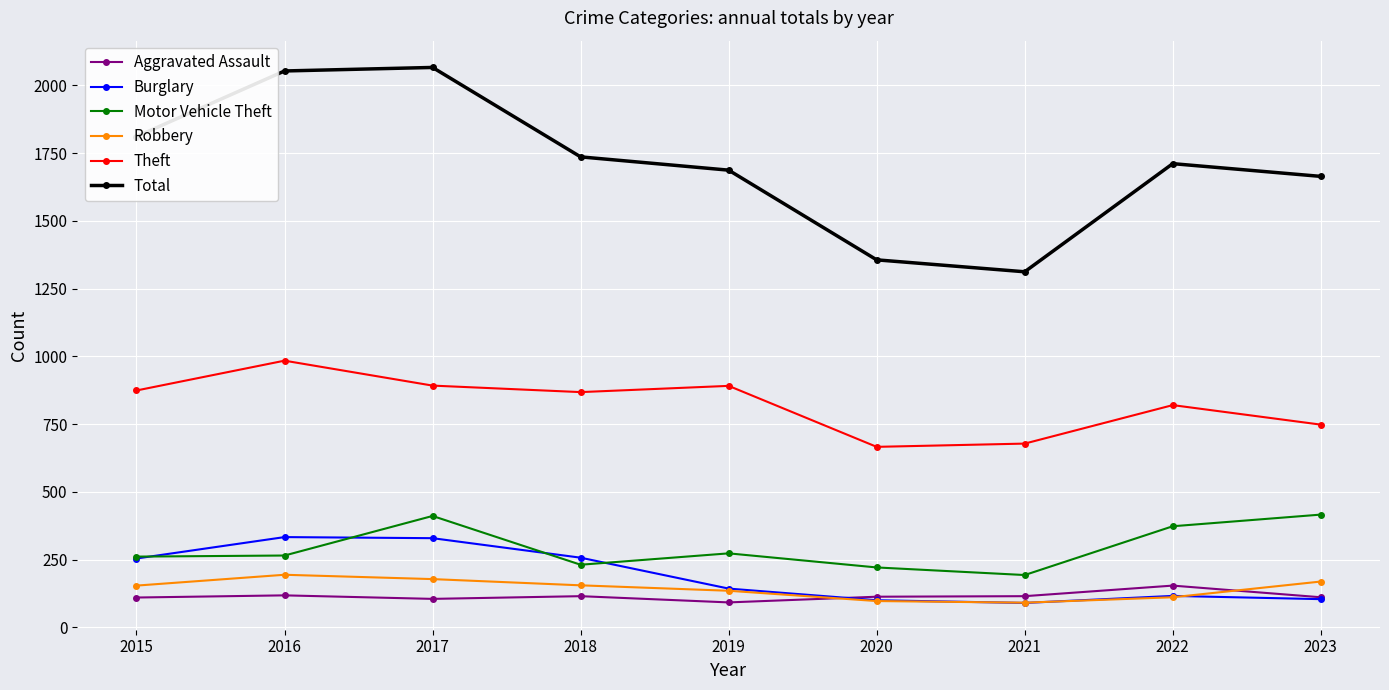

What is the total value across all series at 2016?

3947